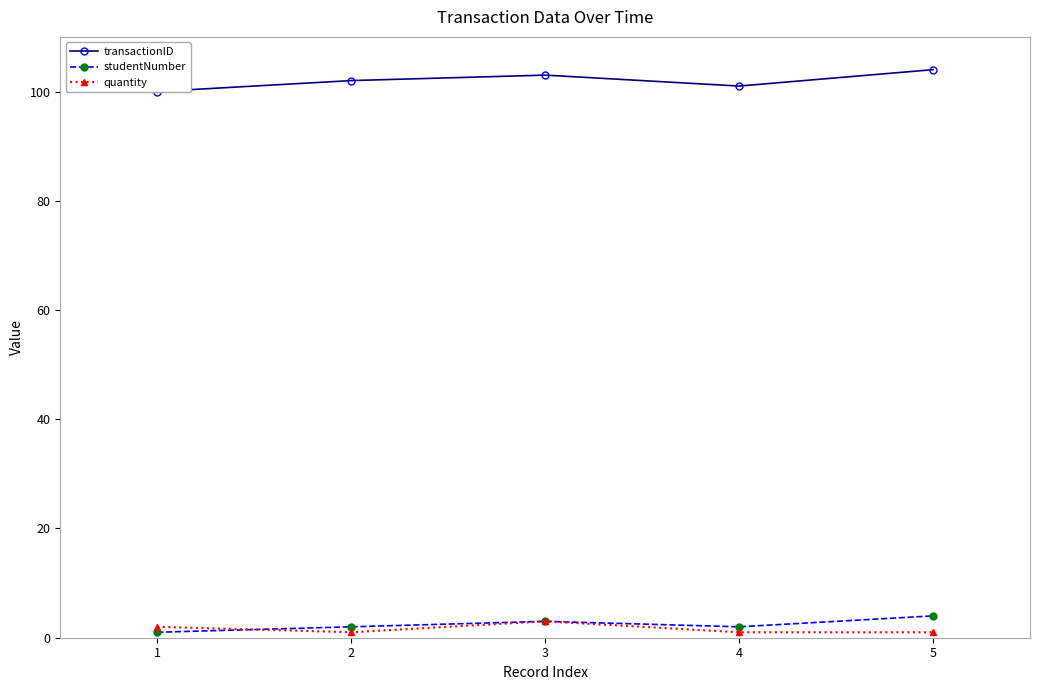

At 3, list the series in order from largest to smallest.

transactionID, studentNumber, quantity